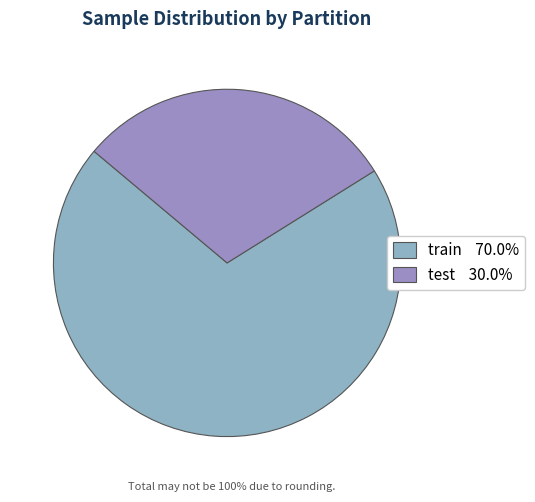

To the nearest percent, what is the difference between the largest and smallest slice percentages?

40%